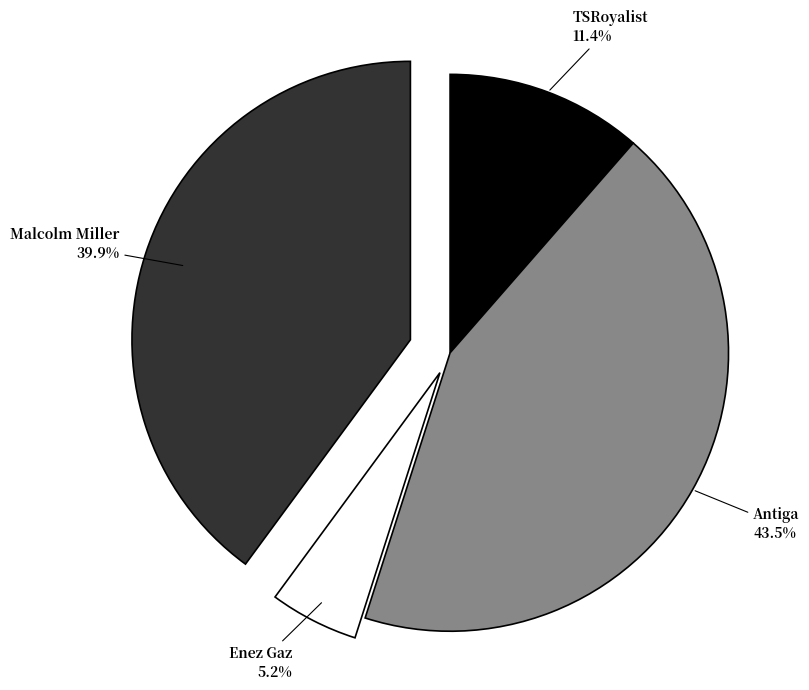

Is there any slice that represents more than half of the pie?

No